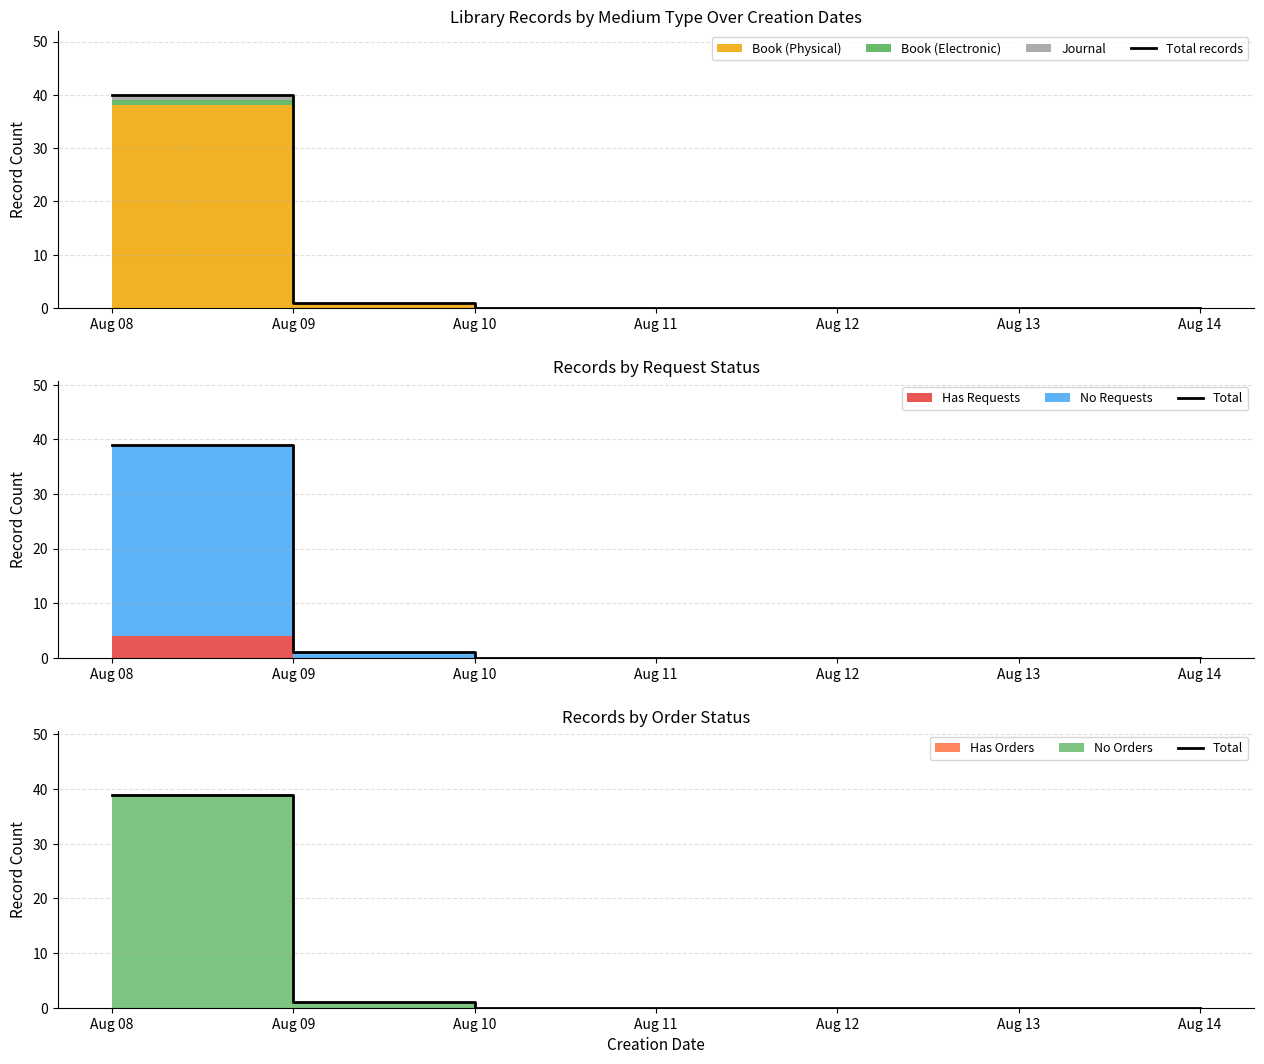

Reading left to right, extract all data points from this chart.

Total records: Aug 08=40	Aug 09=1	Aug 10=0	Aug 11=0	Aug 12=0	Aug 13=0	Aug 14=0
Total: Aug 08=39	Aug 09=1	Aug 10=0	Aug 11=0	Aug 12=0	Aug 13=0	Aug 14=0